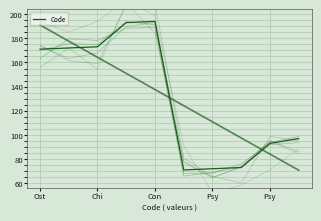

What is the minimum value shown in the chart?

71